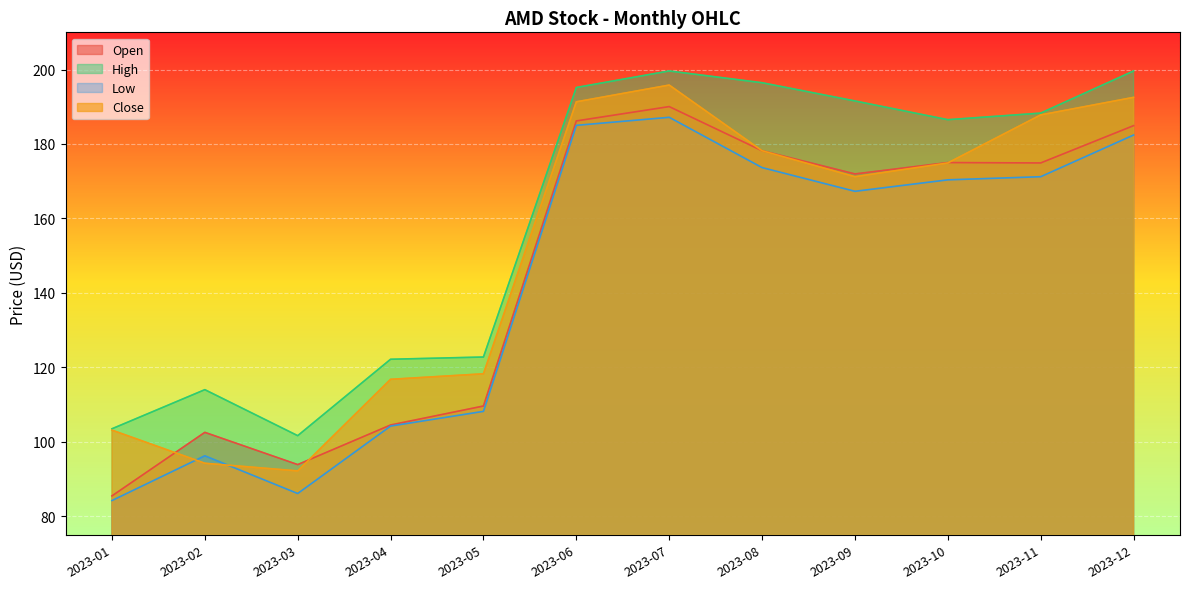

True or false: Close and High cross at least once.

False